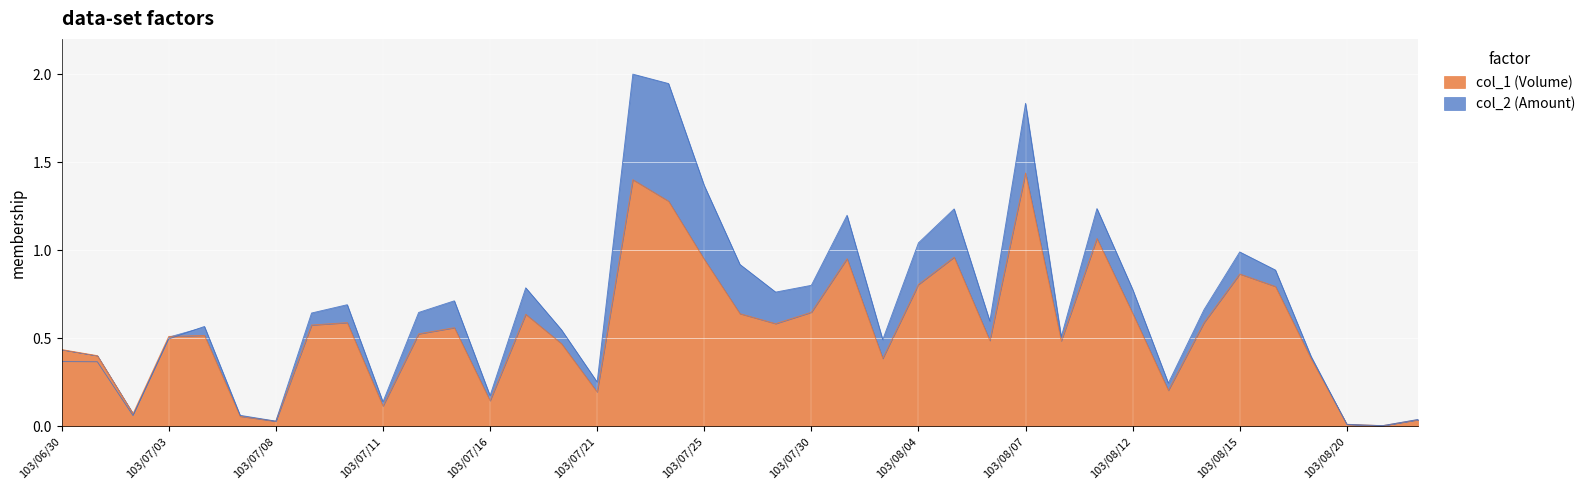

Reading left to right, extract all data points from this chart.

col_1: 103/06/30=0.4	103/07/01=0.4	103/07/02=0.1	103/07/03=0.5	103/07/04=0.5	103/07/07=0.1	103/07/08=0.0	103/07/09=0.6	103/07/10=0.6	103/07/11=0.1	103/07/14=0.5	103/07/15=0.6	103/07/16=0.1	103/07/17=0.6	103/07/18=0.5	103/07/21=0.2	103/07/22=1.4	103/07/24=1.3	103/07/25=0.9	103/07/28=0.6	103/07/29=0.6	103/07/30=0.6	103/07/31=1.0	103/08/01=0.4	103/08/04=0.8	103/08/05=1.0	103/08/06=0.5	103/08/07=1.4	103/08/08=0.5	103/08/11=1.1	103/08/12=0.6	103/08/13=0.2	103/08/14=0.6	103/08/15=0.9	103/08/18=0.8	103/08/19=0.4	103/08/20=0.0	103/08/21=0.0	103/08/22=0.0
col_2: 103/06/30=0.4	103/07/01=0.4	103/07/02=0.1	103/07/03=0.5	103/07/04=0.6	103/07/07=0.1	103/07/08=0.0	103/07/09=0.6	103/07/10=0.7	103/07/11=0.1	103/07/14=0.6	103/07/15=0.7	103/07/16=0.2	103/07/17=0.8	103/07/18=0.5	103/07/21=0.3	103/07/22=2.0	103/07/24=1.9	103/07/25=1.4	103/07/28=0.9	103/07/29=0.8	103/07/30=0.8	103/07/31=1.2	103/08/01=0.5	103/08/04=1.0	103/08/05=1.2	103/08/06=0.6	103/08/07=1.8	103/08/08=0.5	103/08/11=1.2	103/08/12=0.8	103/08/13=0.2	103/08/14=0.7	103/08/15=1.0	103/08/18=0.9	103/08/19=0.4	103/08/20=0.0	103/08/21=0.0	103/08/22=0.0